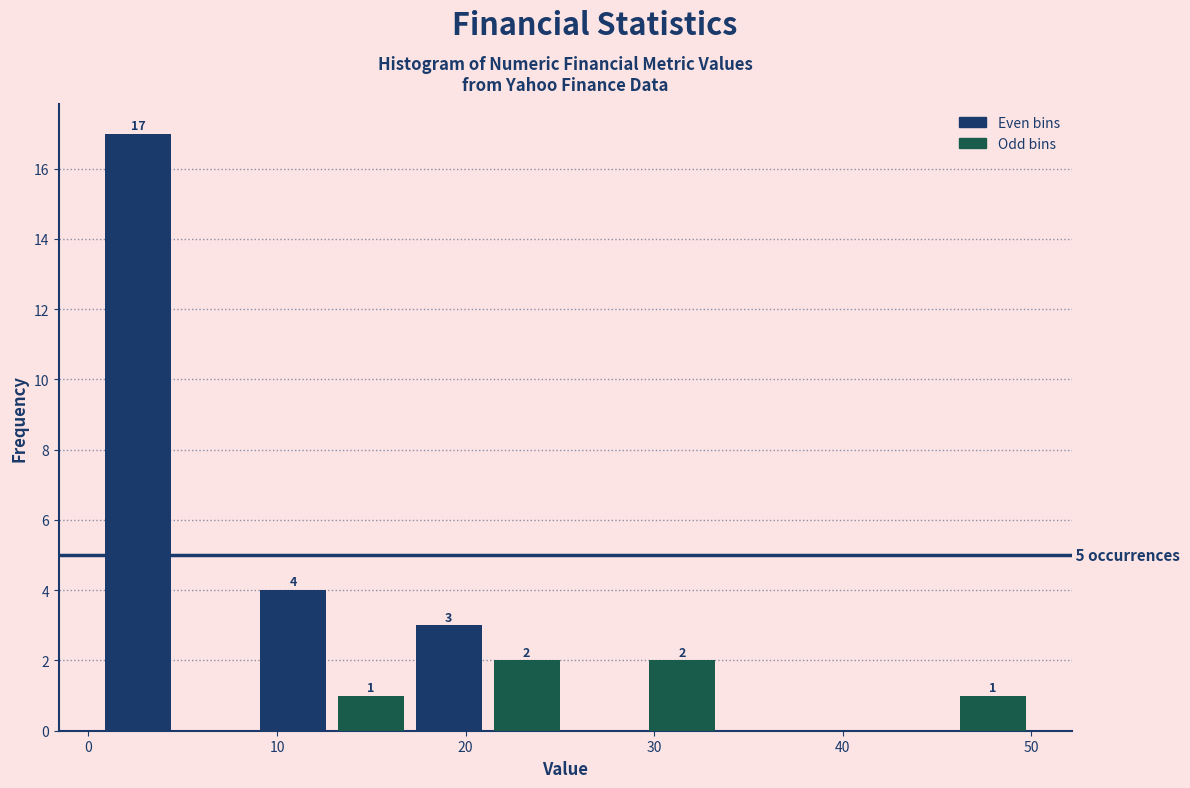

Which range on the x-axis has the tallest bar?

1 to 5